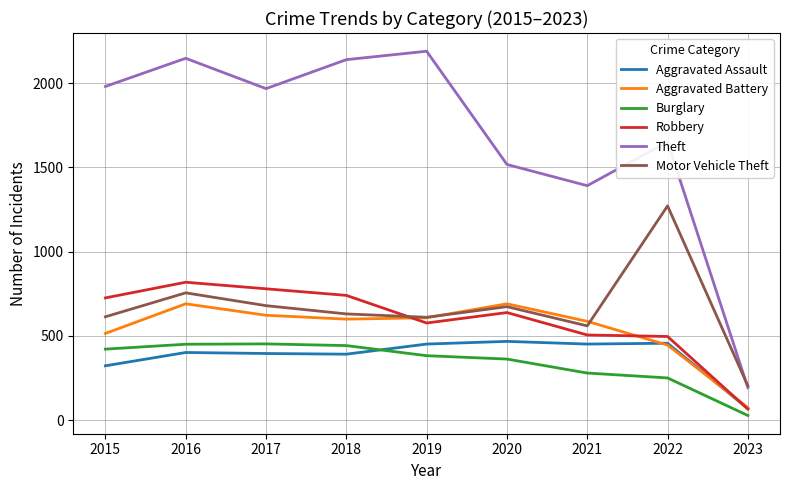

What is the difference between the maximum and minimum values in the Motor Vehicle Theft series?

1068